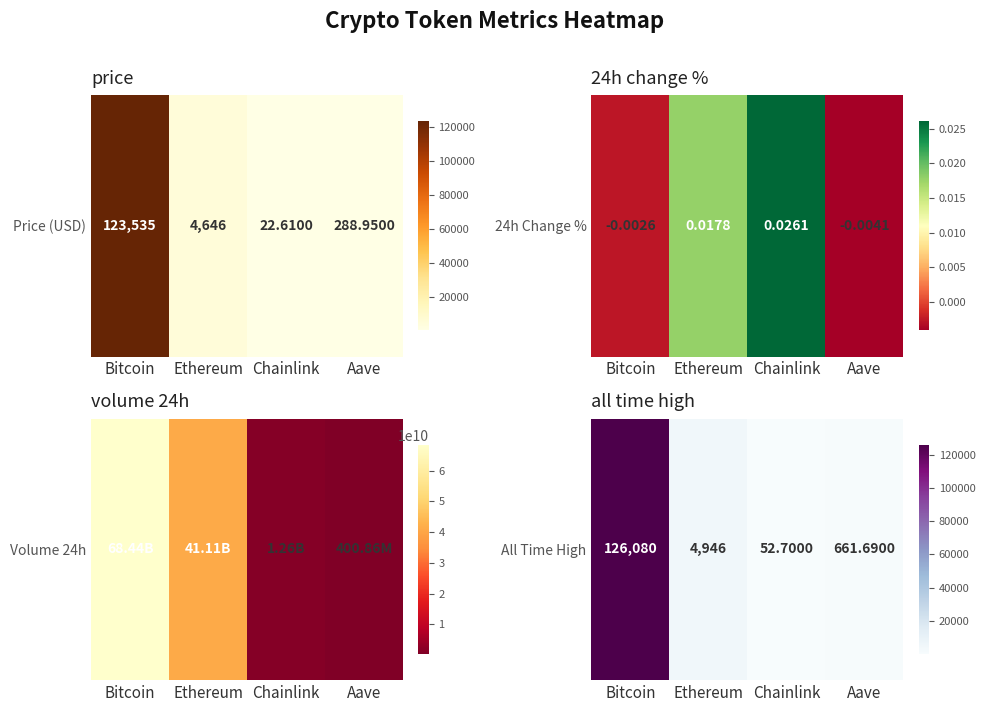

The chart shows a value of 73.4 at Chainlink. True or false?

False